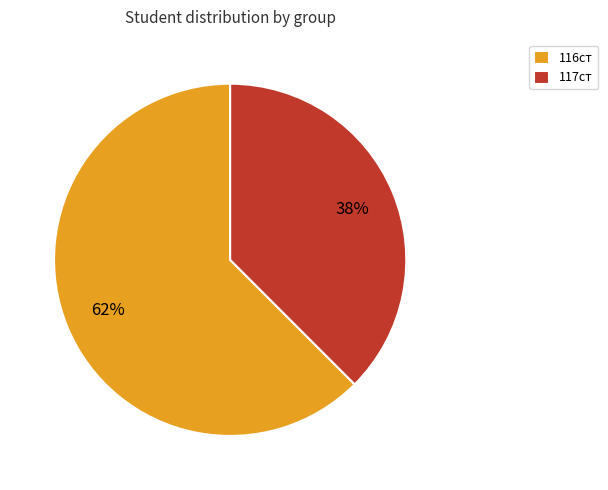

To the nearest percent, what percentage of the pie is 117ст?

38%